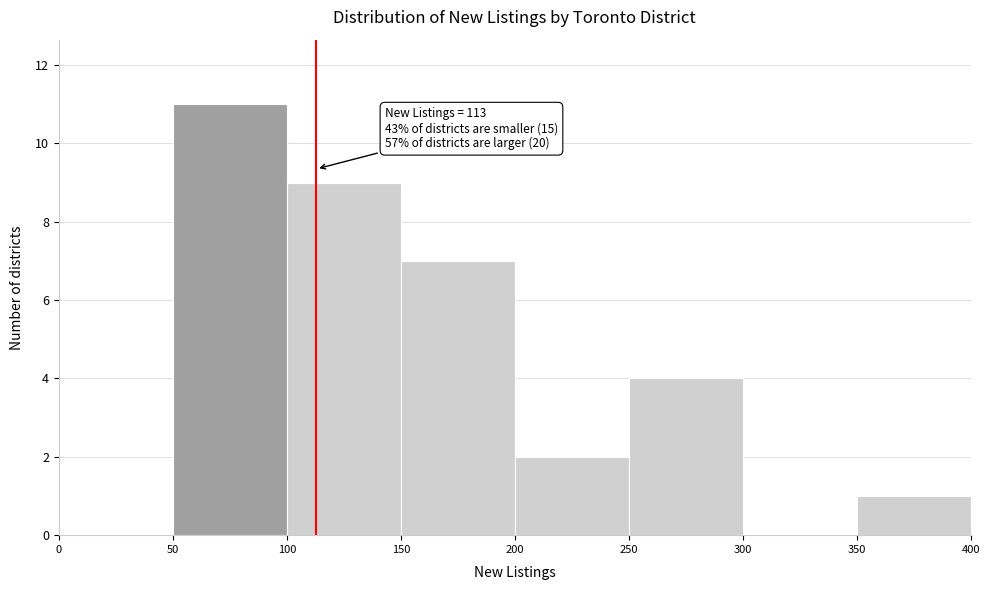

Which range on the x-axis has the tallest bar?

50 to 100